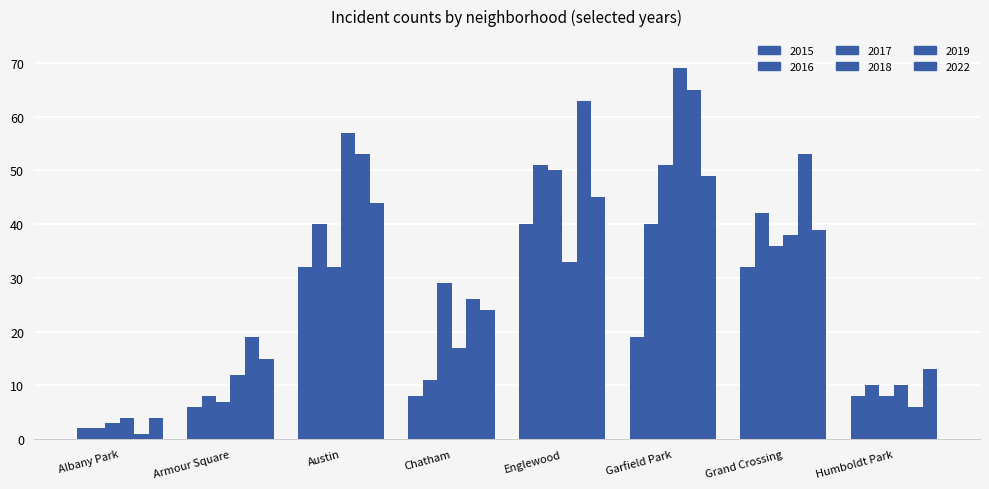

What is the label of the 6th bar from the right?

Austin